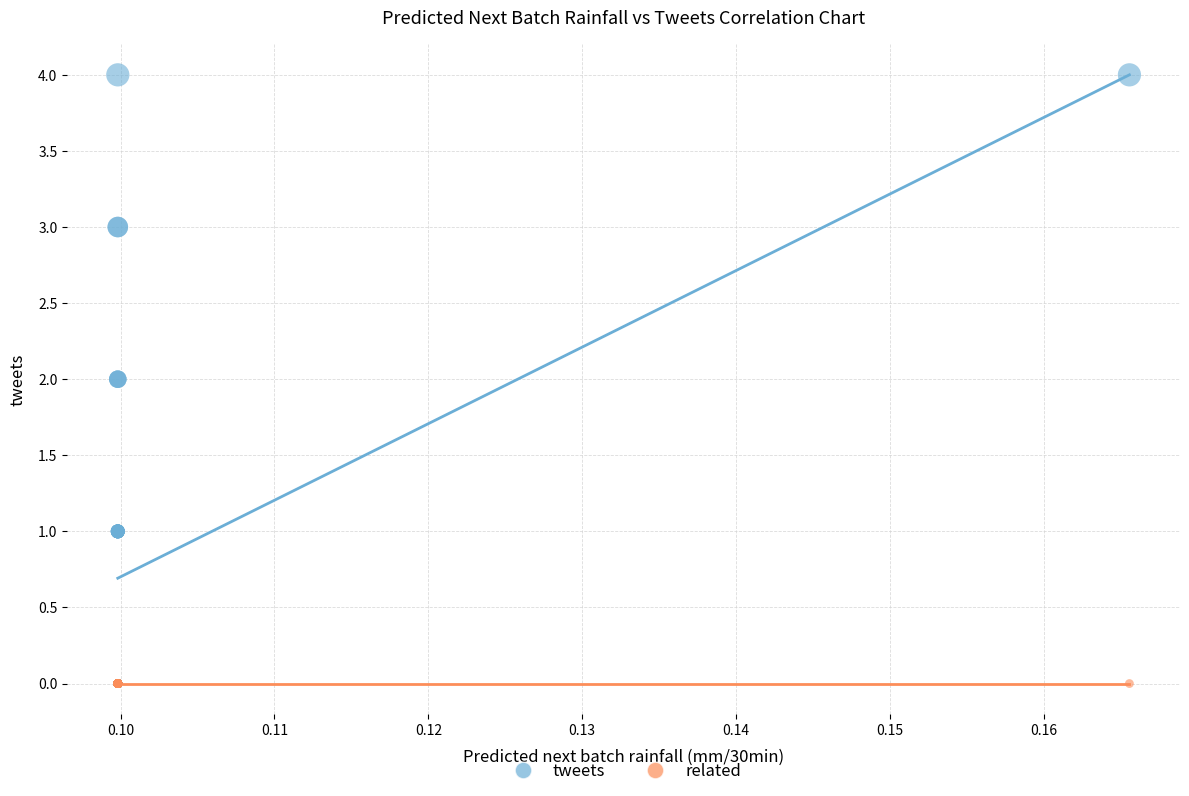

What are all the series names shown in the legend?

tweets, related